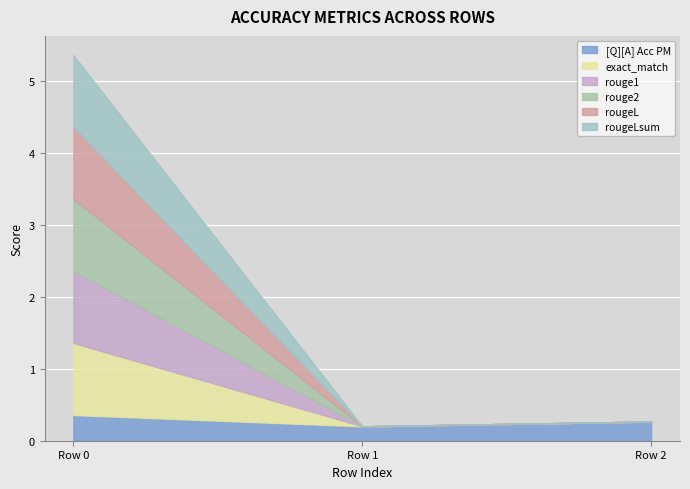

What is the difference between the maximum and second lowest values in the rouge2 series?

1.0